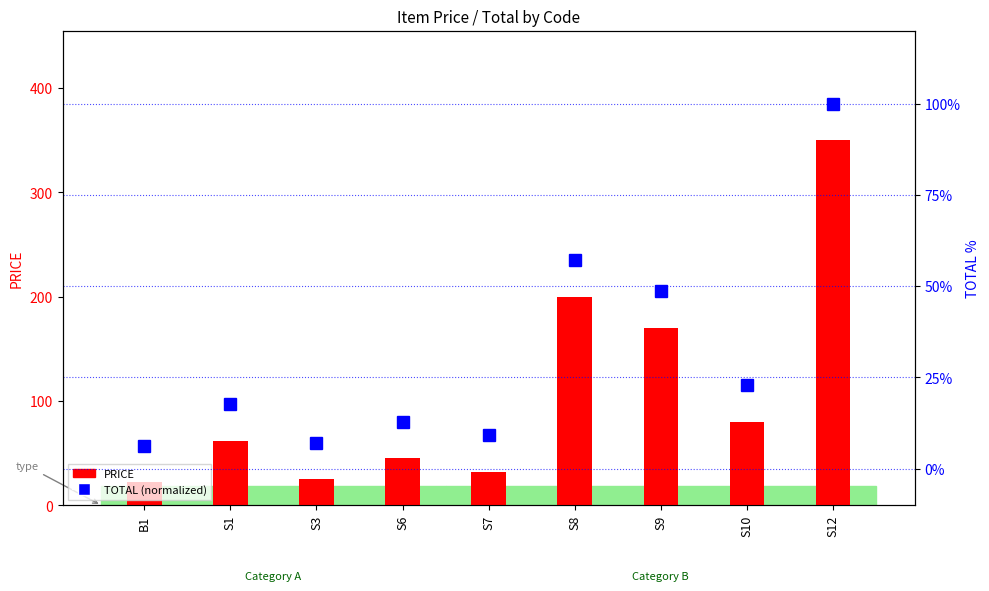

What is the greatest value displayed?

350.0